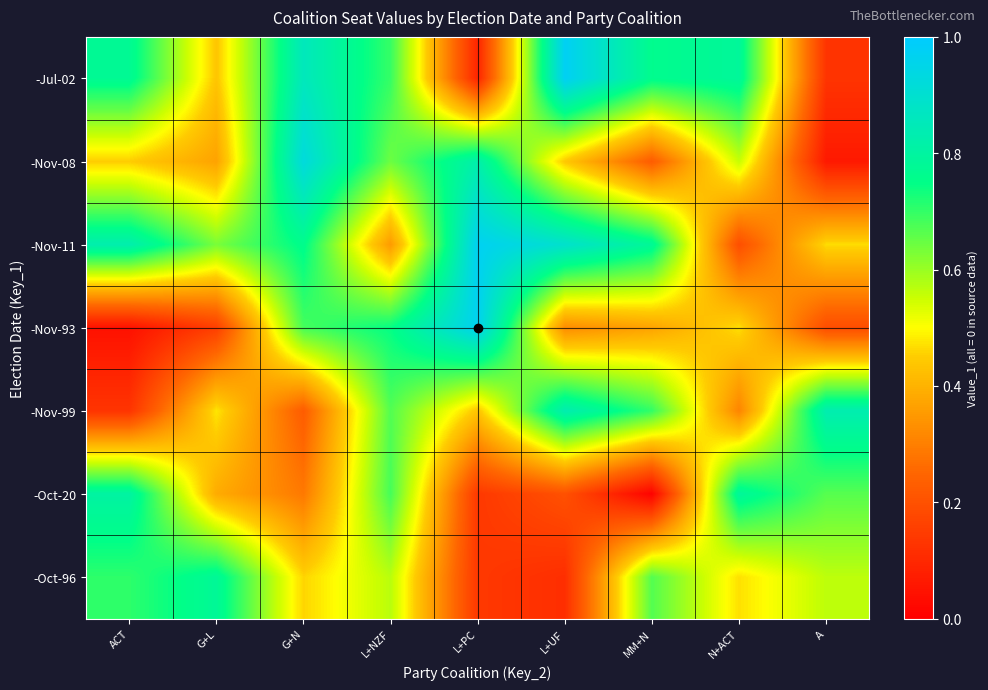

What is the total value across all series at ACT?

3.7